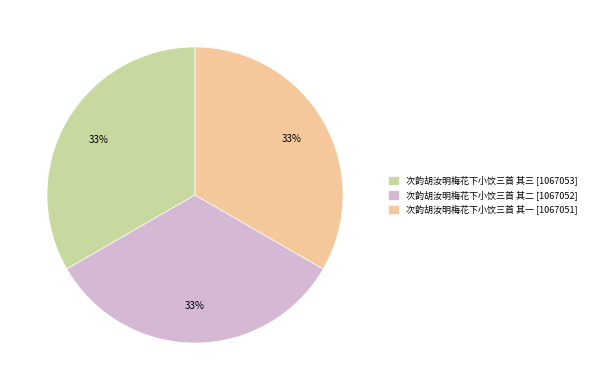

To the nearest percent, what is the average slice percentage?

33%